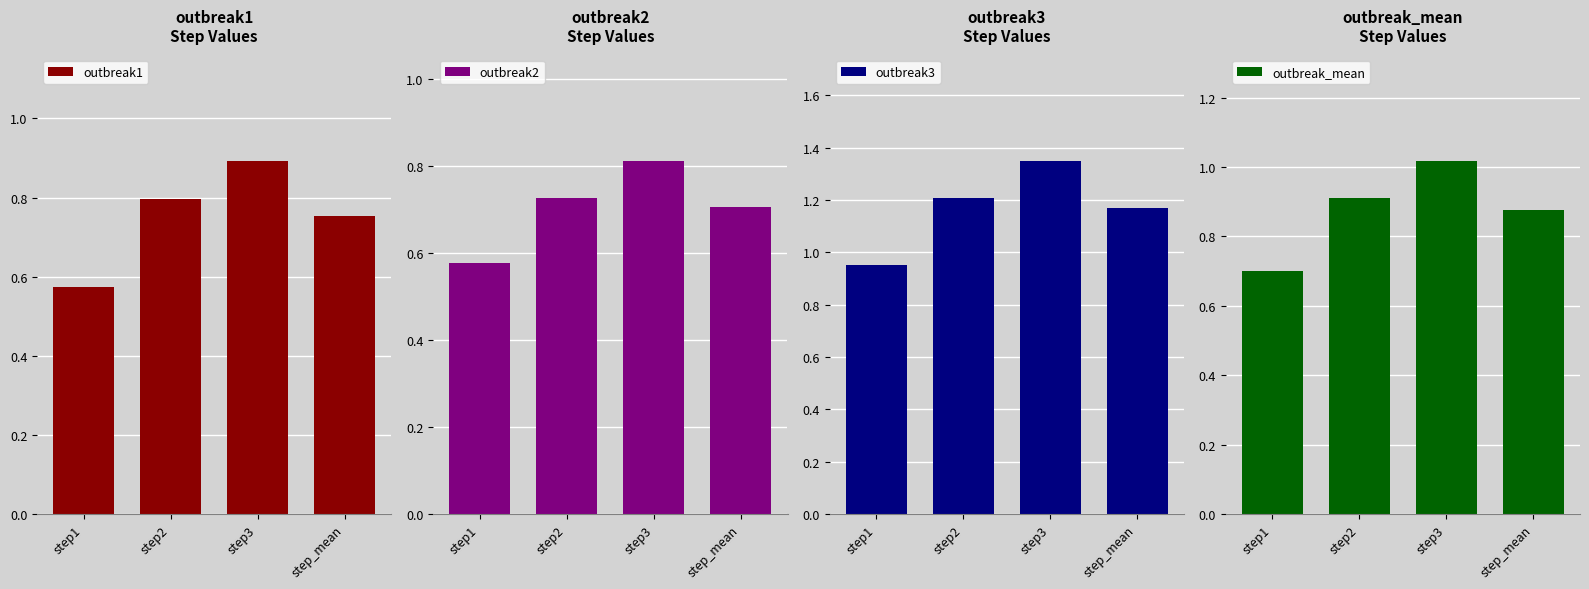

How many categories are shown in the chart?

4